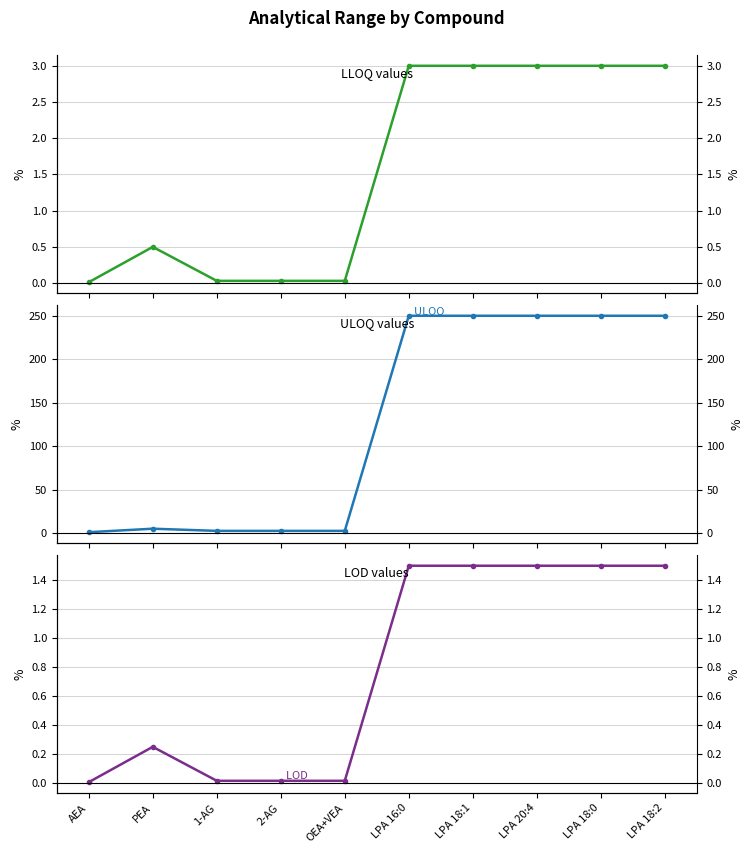

What position from the right is LPA 18:1?

4